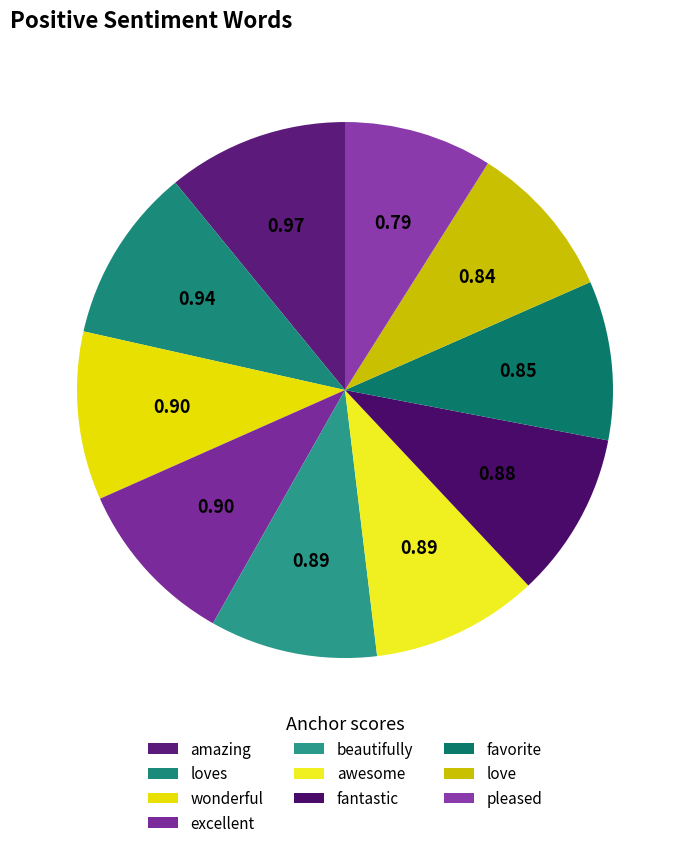

Count the number of slices in the pie.

10